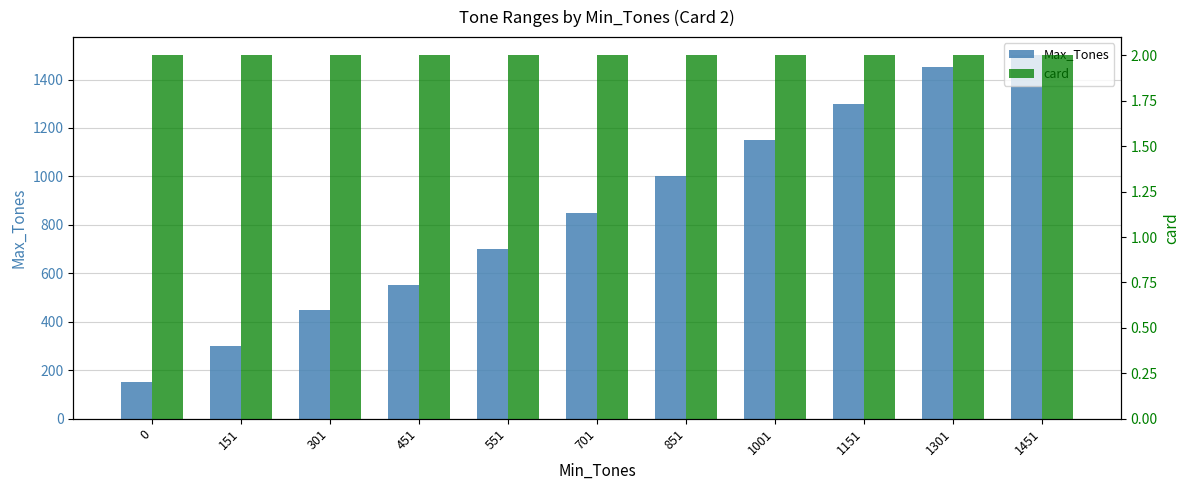

Reading left to right, list all the values displayed in this chart.

Max_Tones: 150	300	450	550	700	850	1000	1150	1300	1450	1500
card: 2	2	2	2	2	2	2	2	2	2	2